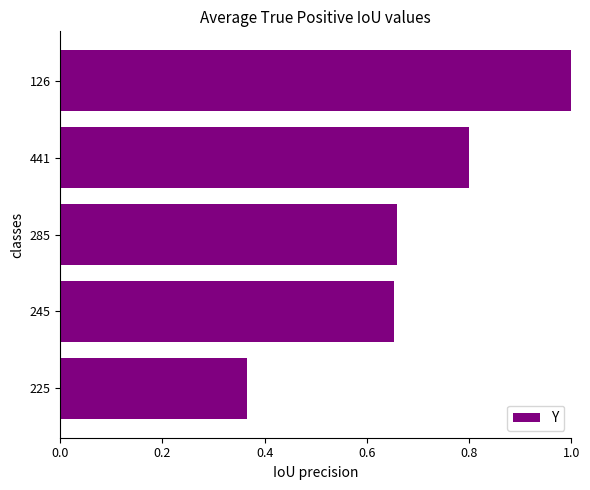

What is the difference between the maximum and minimum values?

0.6